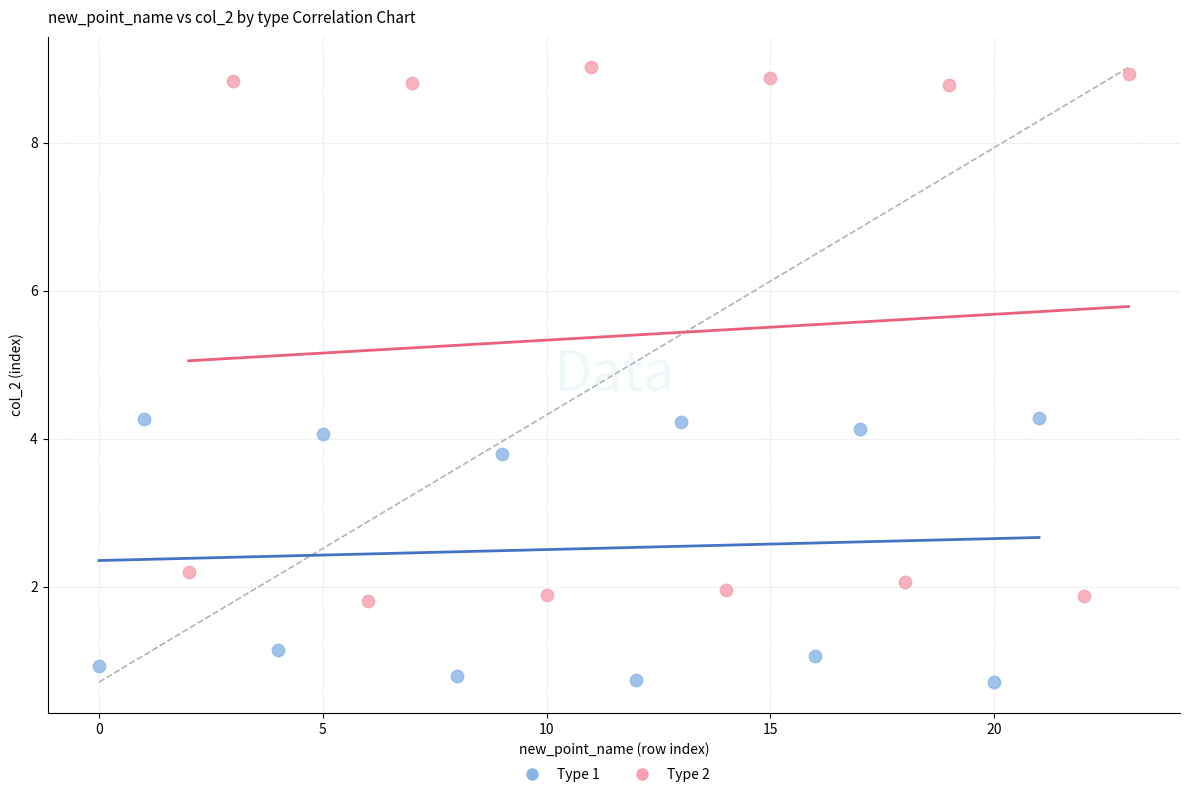

Which series contains the lowest Y value?

Type 1